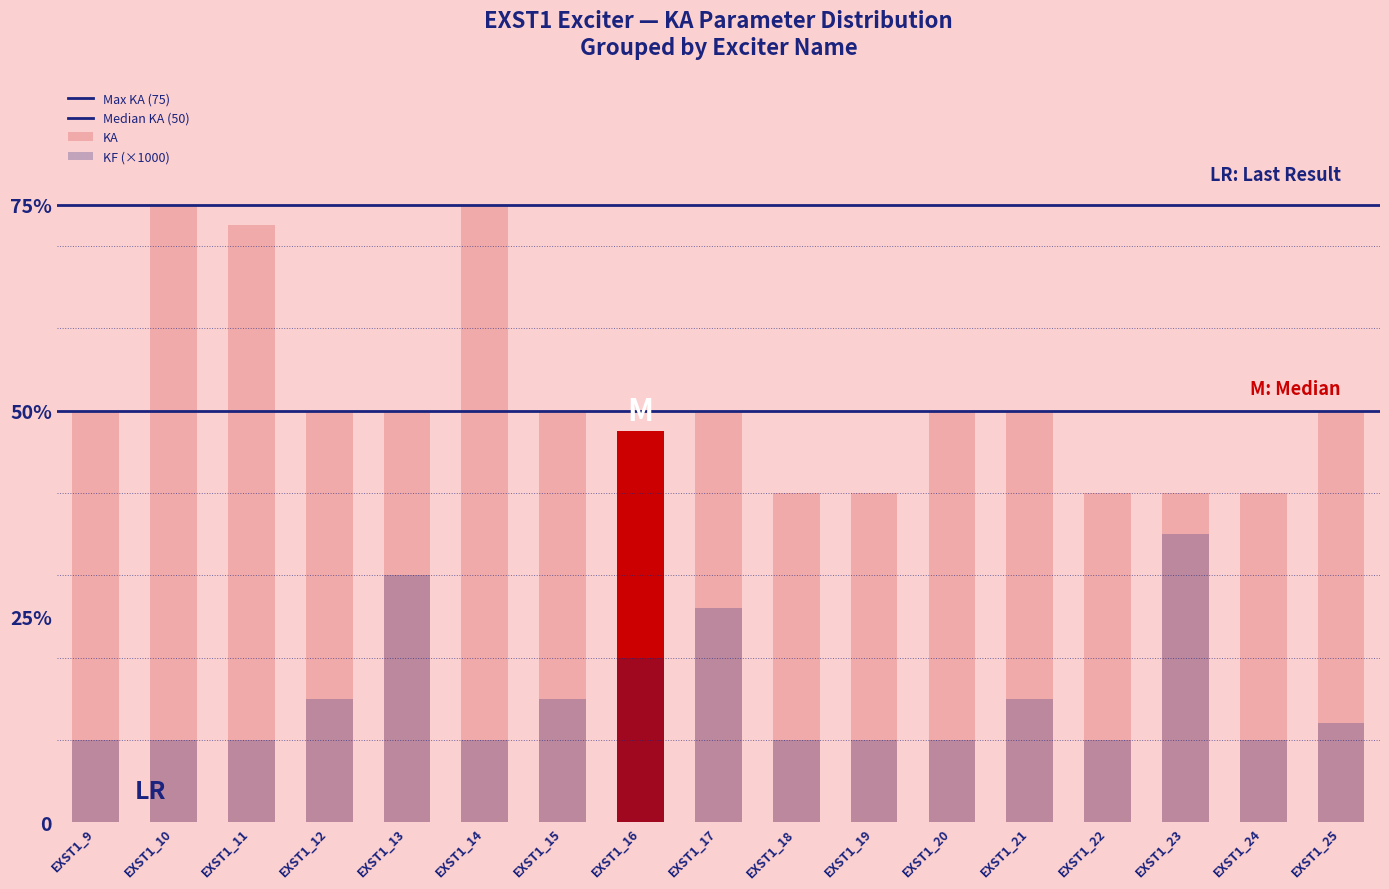

What is the greatest value displayed?

75.0